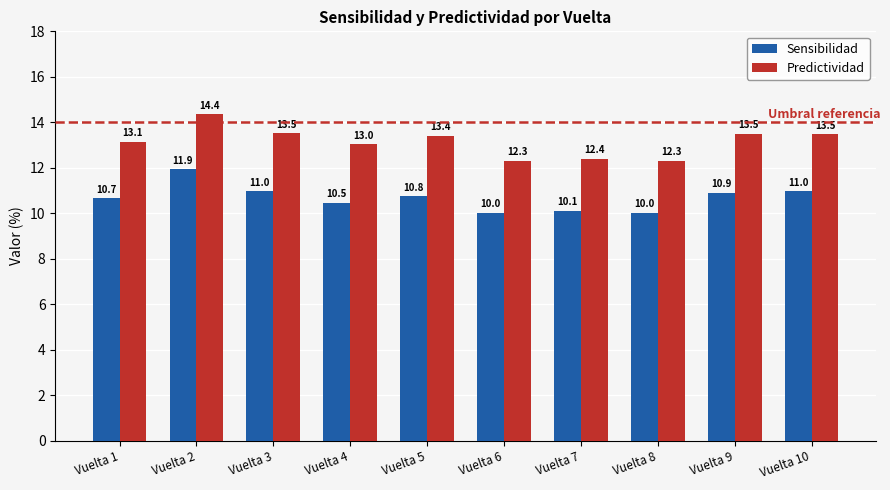

Where is Predictividad nearest to the value 13?

Vuelta 4